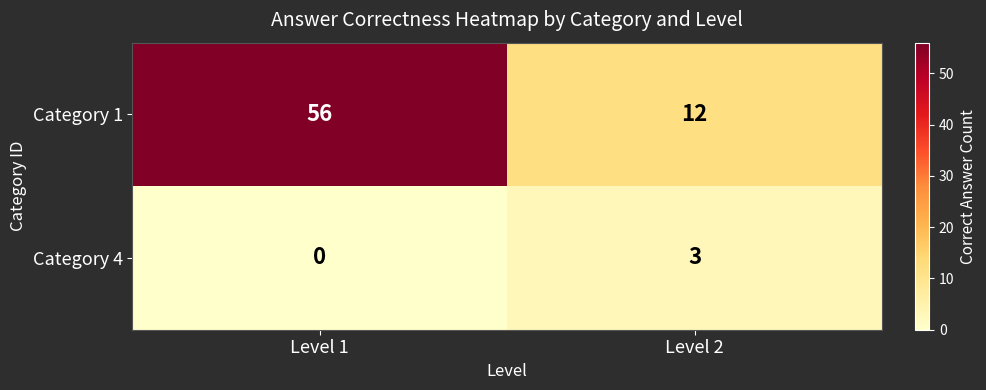

Between Level 1 and Level 2, which series saw the biggest shift?

Category 1